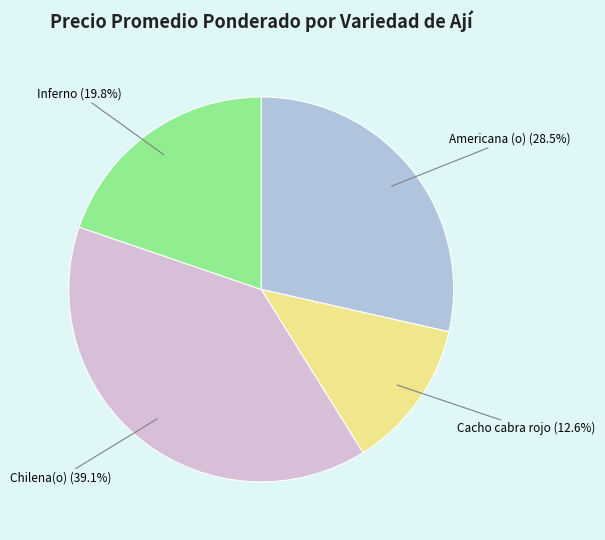

Approximately how many times larger is the value at Cacho cabra rojo compared to Chilena(o)?

0.3